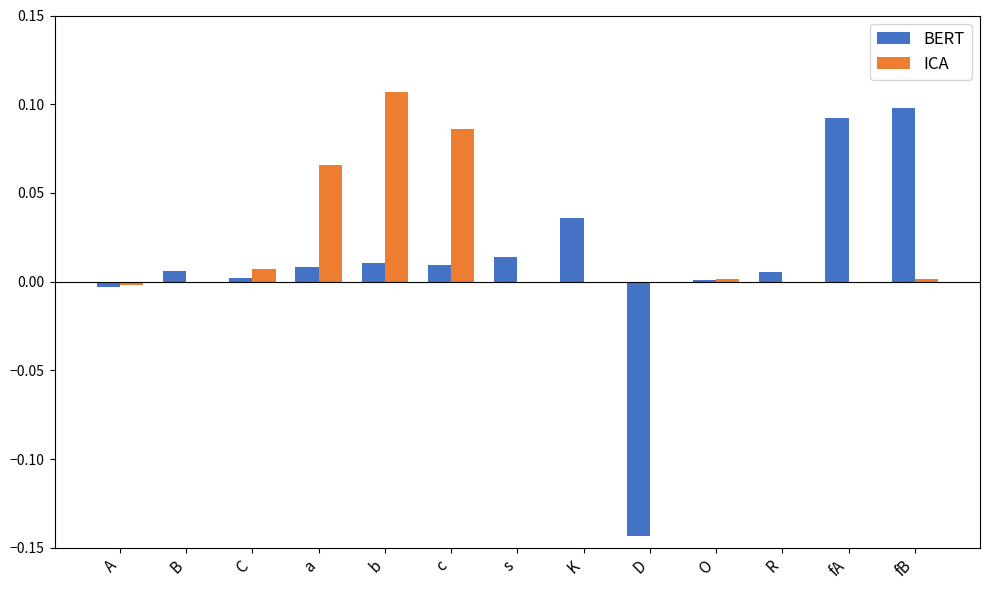

Which series changed the most between b and s?

ICA